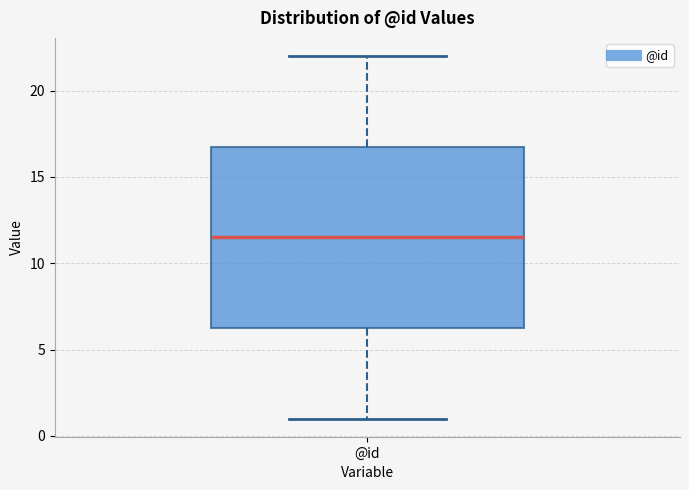

Read this box plot against the y-axis: the position of the median line, the range covered by the box, and the ends of both whiskers. The values are not printed on the chart, so give them approximately, as read against the axis.

median 11.5, box 6.5 to 17.0, whiskers 1.0 to 22.0